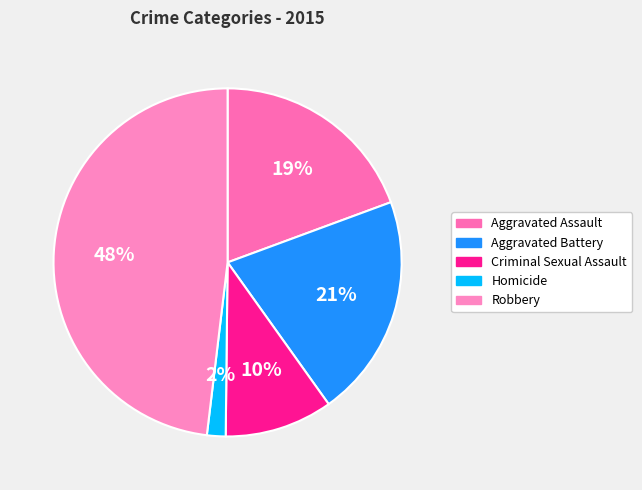

Is Homicide the majority of the pie?

No